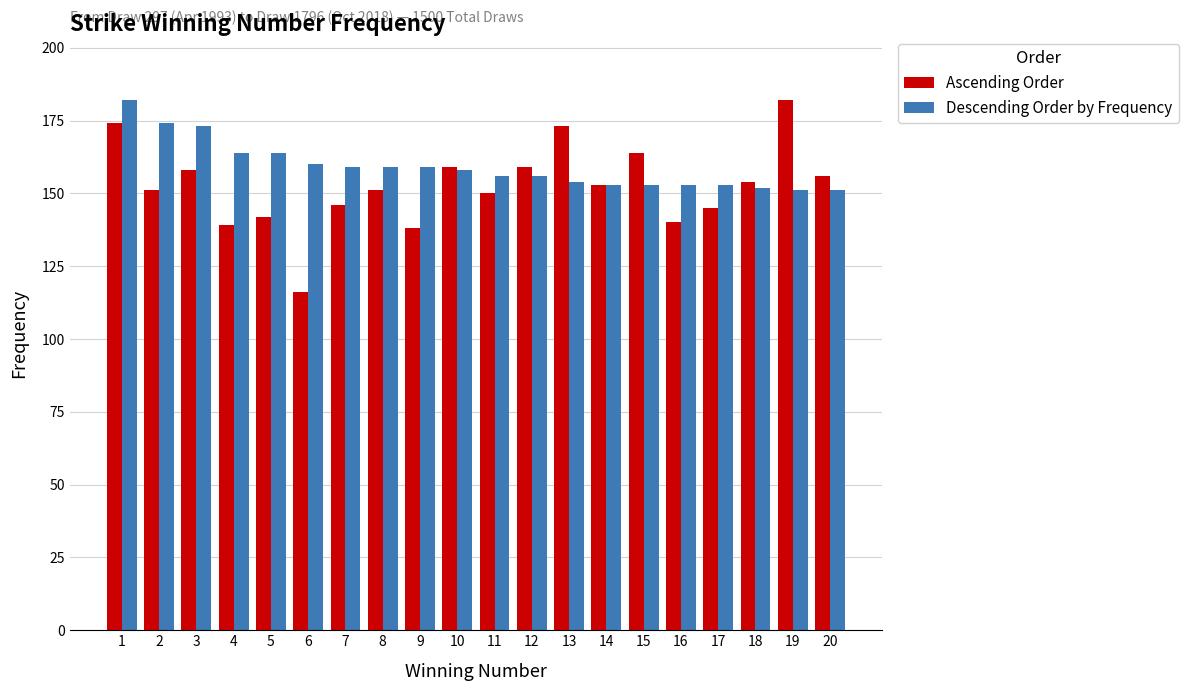

What is the approximate value of Descending Order by Frequency at 2, to the nearest 5?

175